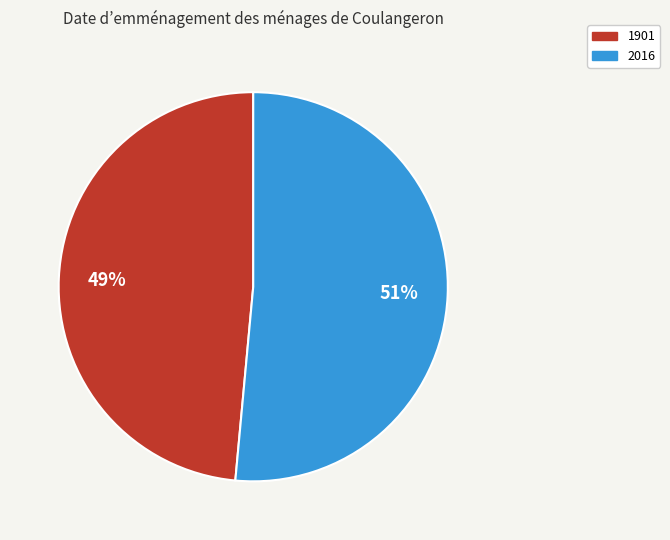

Does 1901 represent more than half of the total?

No